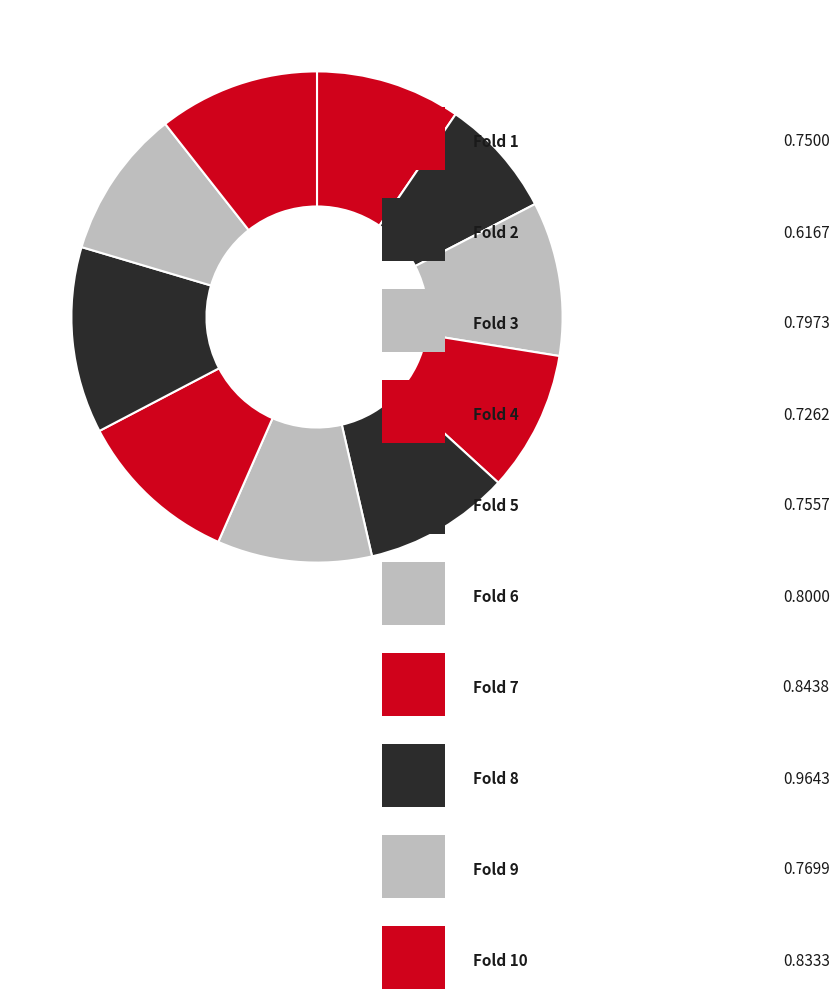

Count the number of slices in the pie.

10